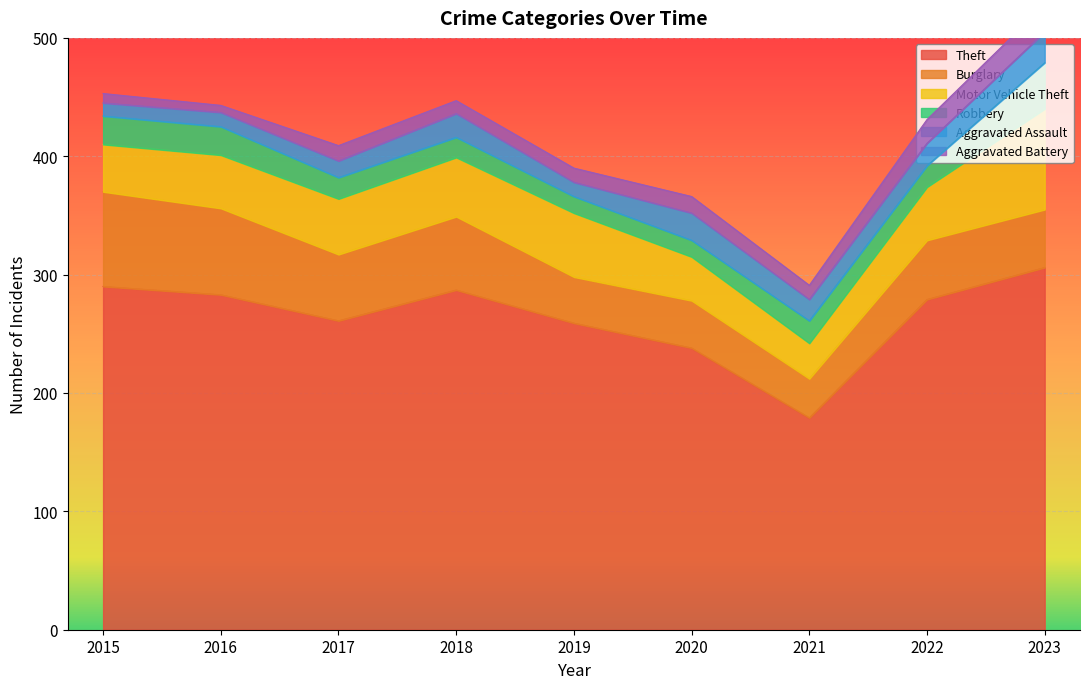

True or false: Robbery and Motor Vehicle Theft cross at least once.

False